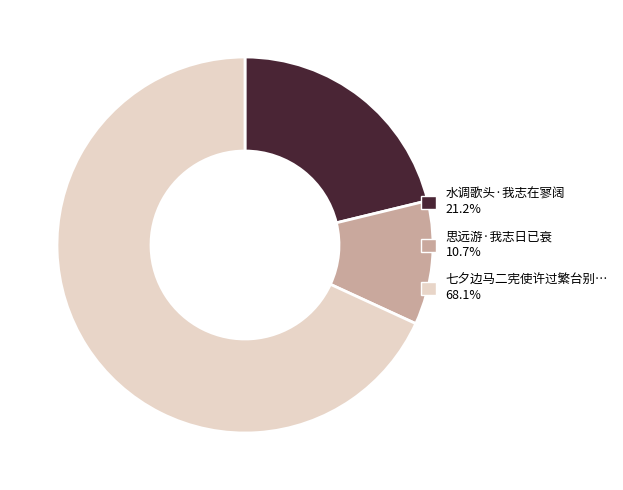

Is there any slice that represents more than half of the pie?

Yes